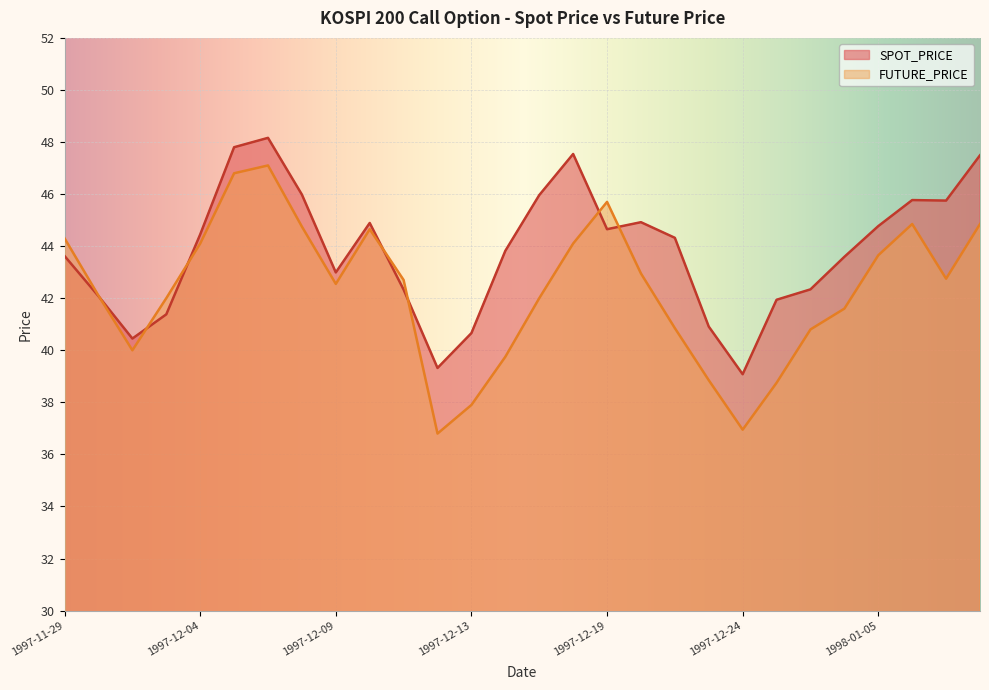

In FUTURE_PRICE, how many points are lower than both neighbors (excluding endpoints)?

5